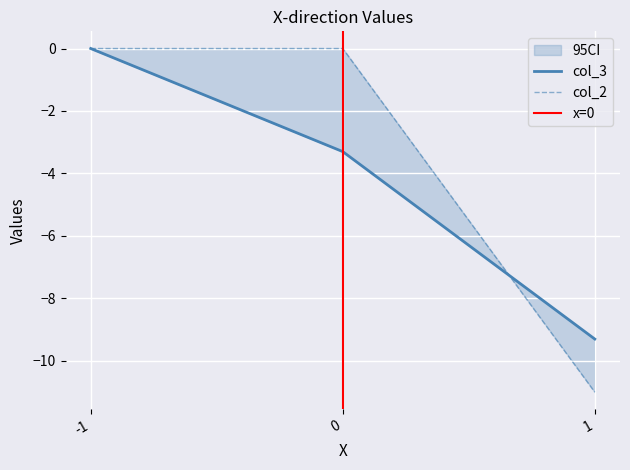

Count the number of data series in this chart.

2